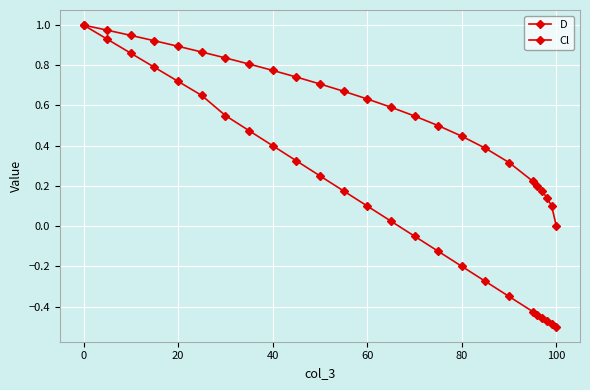

Which series has the widest spread of values?

Cl